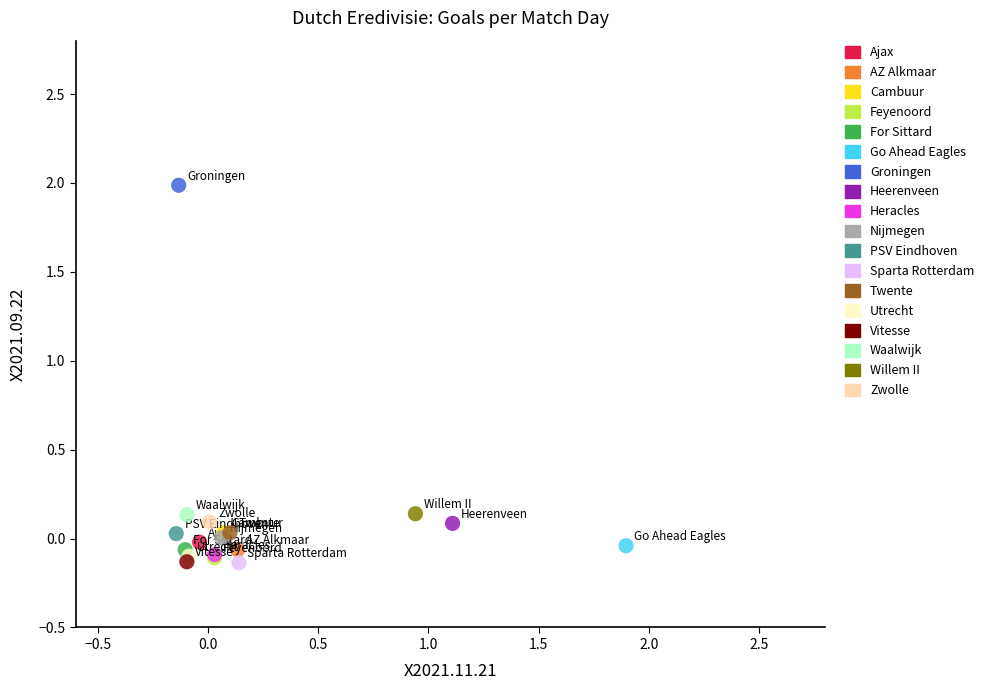

What are all the series names shown in the legend?

Ajax, AZ Alkmaar, Cambuur, Feyenoord, For Sittard, Go Ahead Eagles, Groningen, Heerenveen, Heracles, Nijmegen, PSV Eindhoven, Sparta Rotterdam, Twente, Utrecht, Vitesse, Waalwijk, Willem II, Zwolle